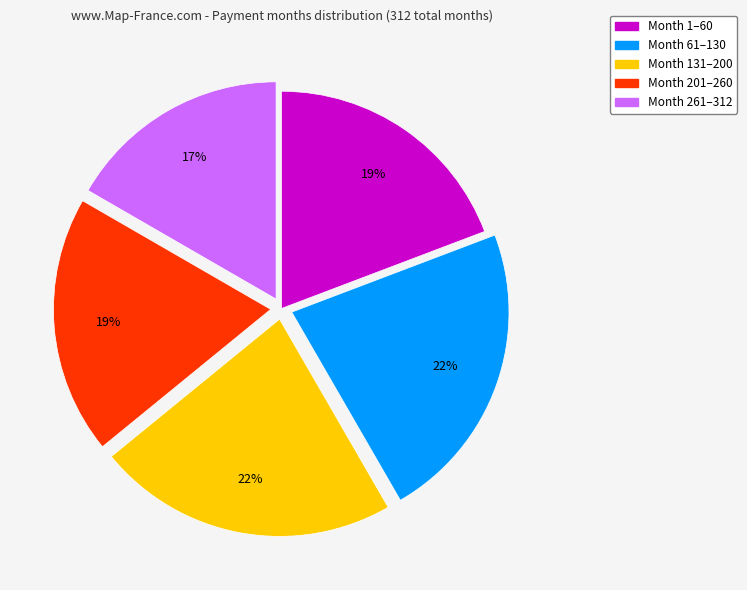

To the nearest percent, what is the average slice percentage?

20%